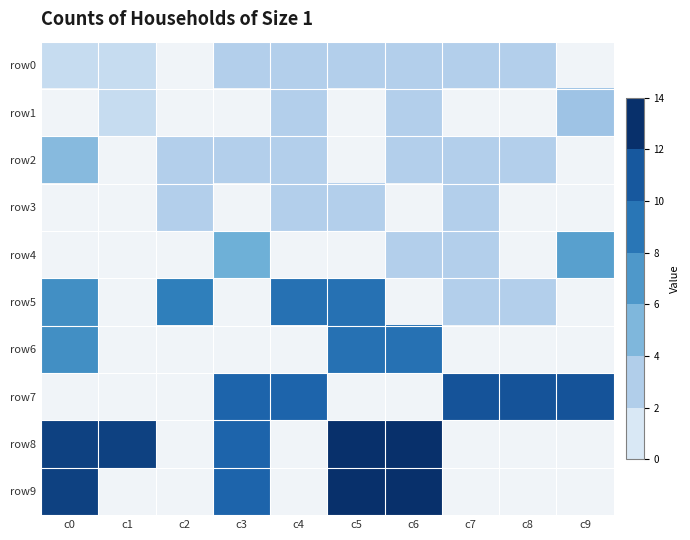

What is the difference between the row1 values at c6 and c0?

3